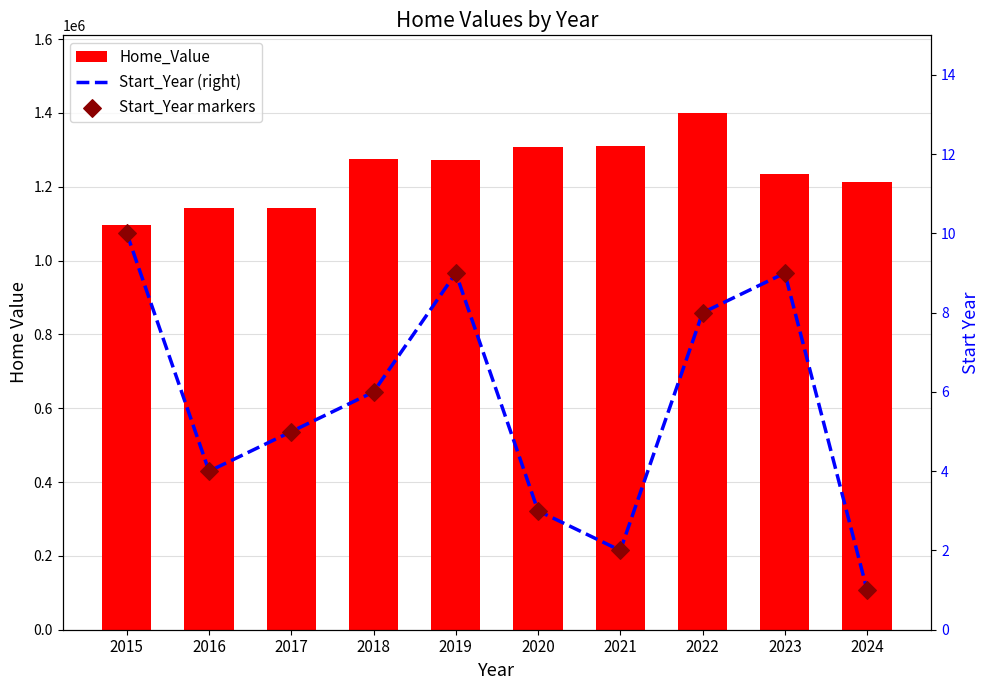

Which series reaches the minimum Y coordinate?

Start_Year (right)